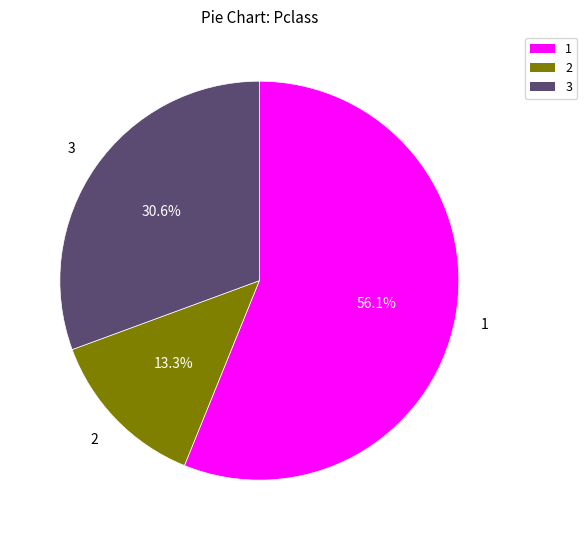

Is there a majority slice in this chart?

Yes